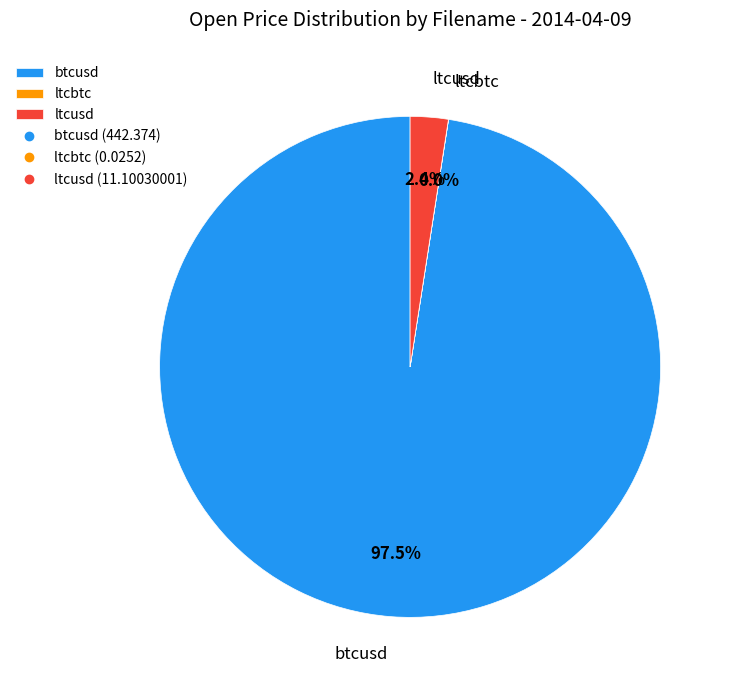

Is there any slice that represents more than half of the pie?

Yes